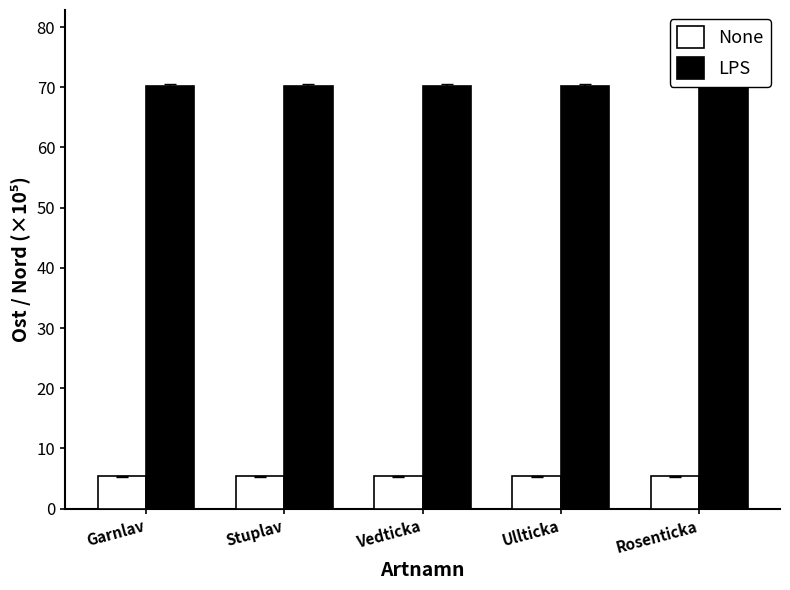

At which category is the sum across all series the highest?

Garnlav